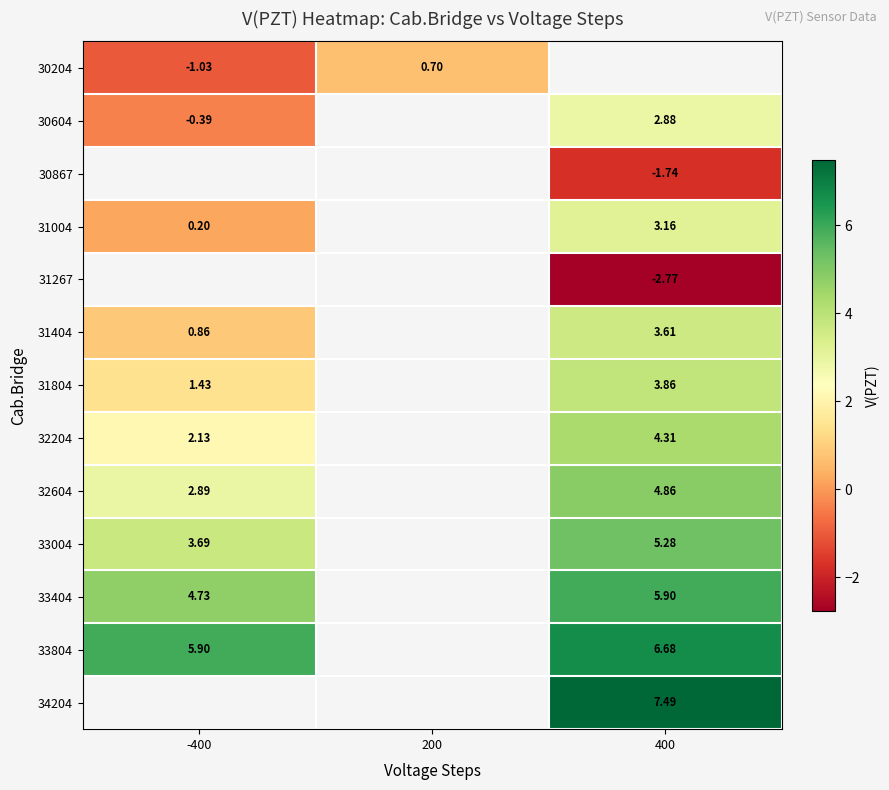

How many series are shown in this chart?

13